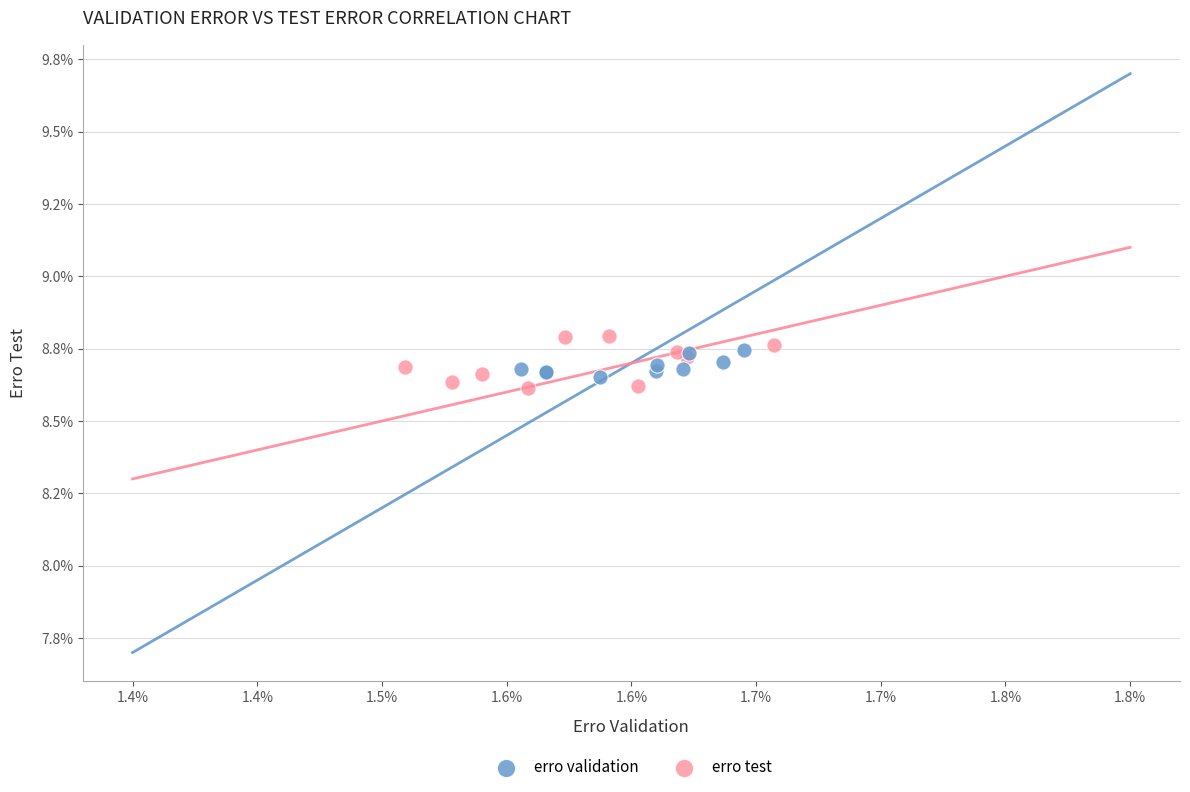

Which series contains the lowest Y value?

erro test